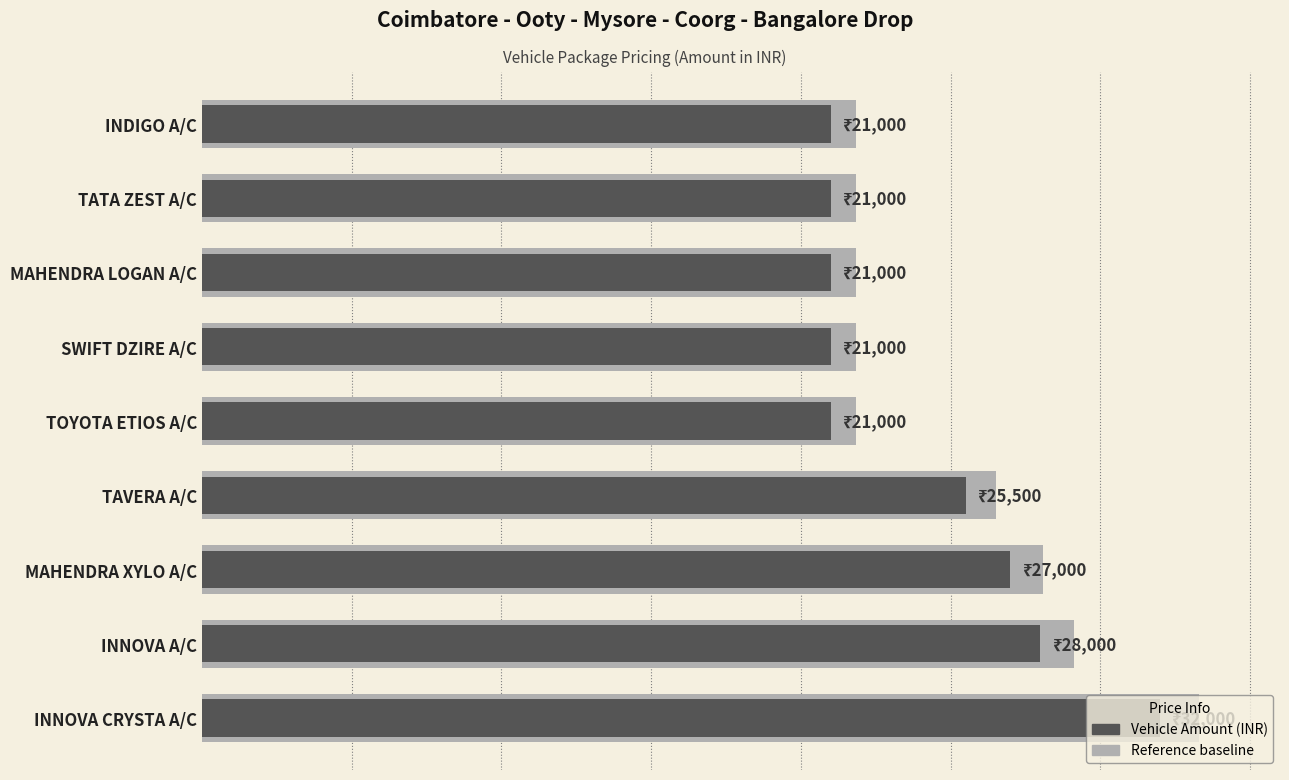

What is the difference between the values at TOYOTA ETIOS A/C and INNOVA CRYSTA A/C?

11000